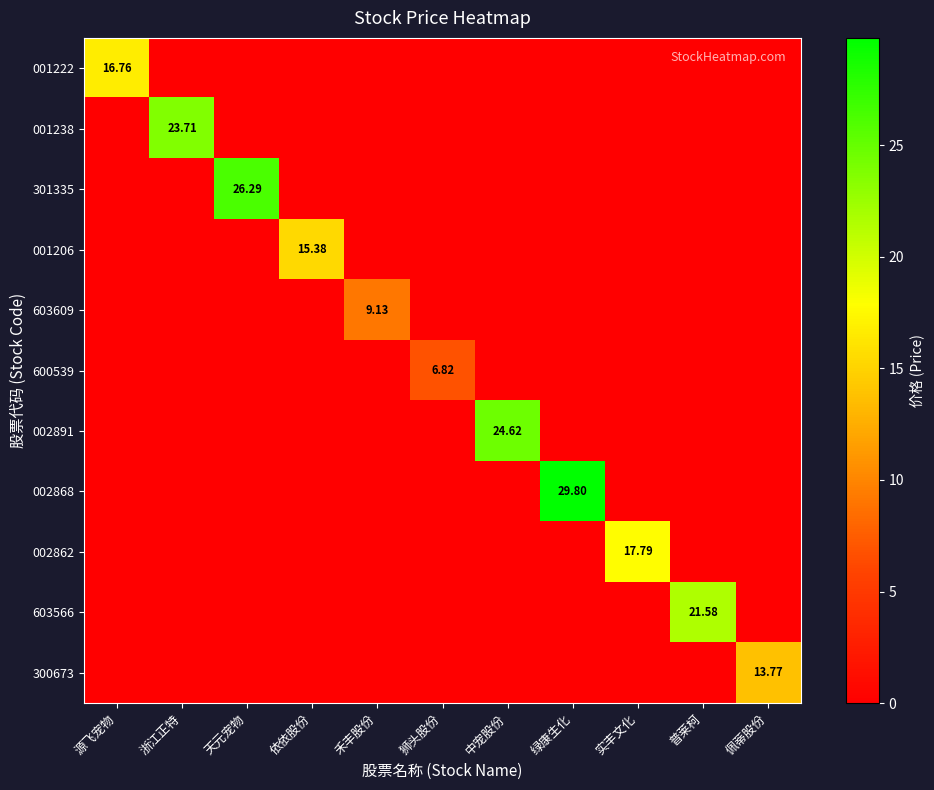

Which label corresponds to the smallest value in the chart?

浙江正特